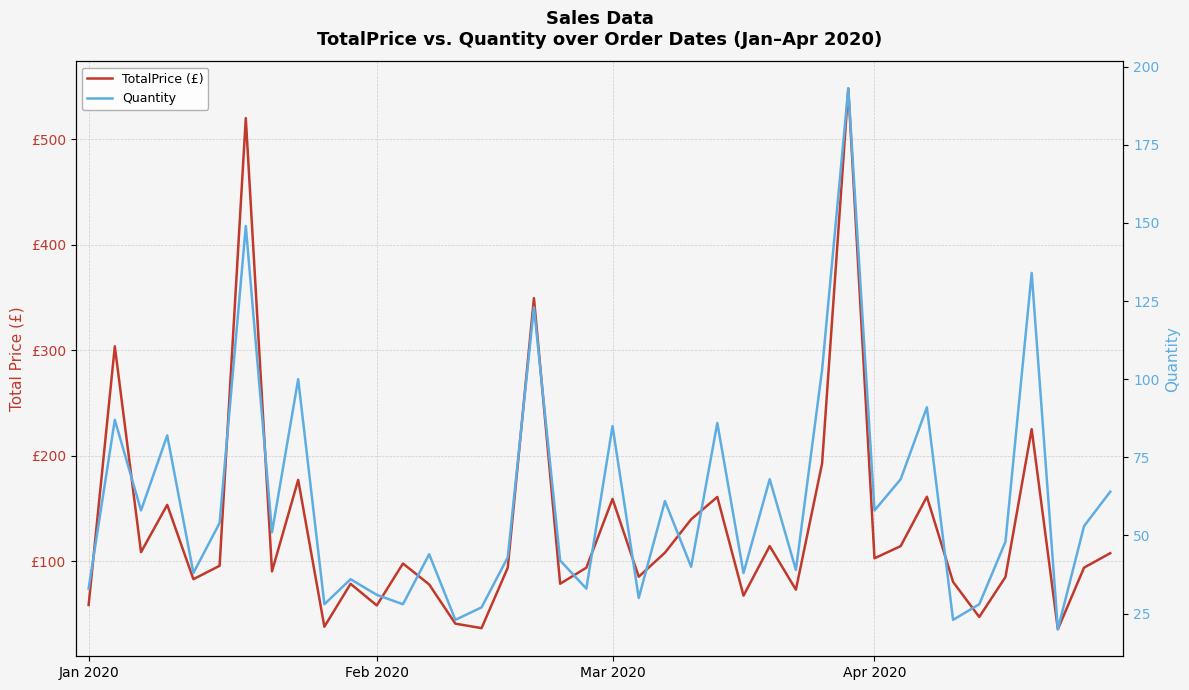

Which series has the widest spread of values?

TotalPrice (£)